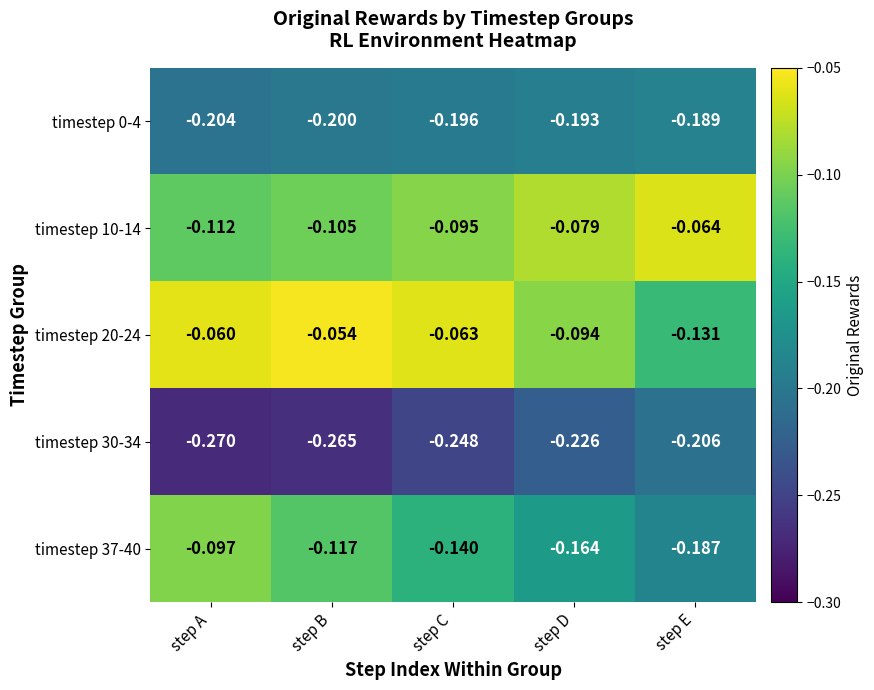

At which category is the sum across all series the highest?

step B